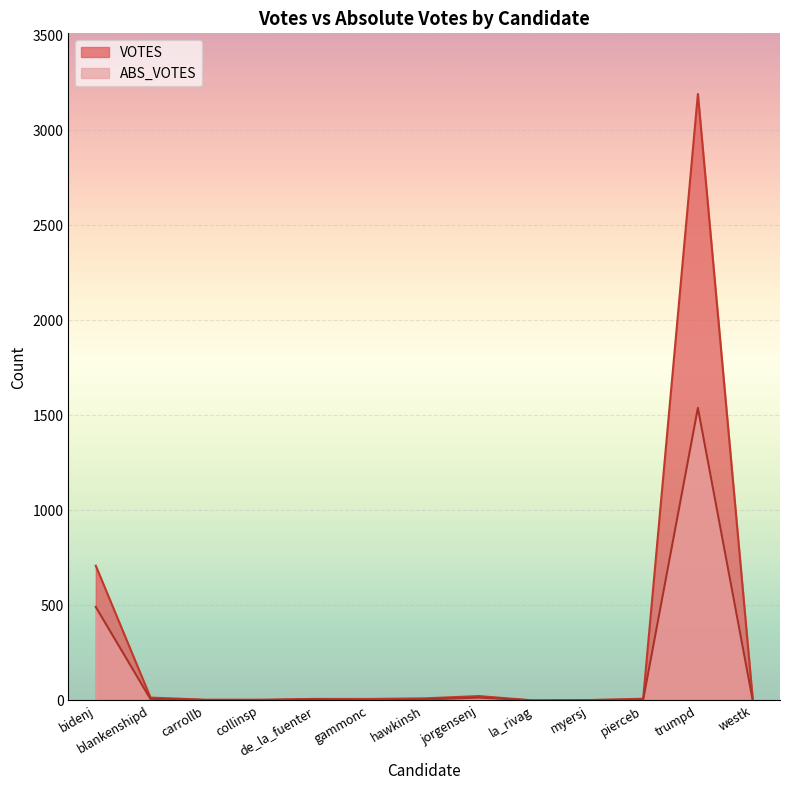

At which label does ABS_VOTES reach its minimum?

gammonc